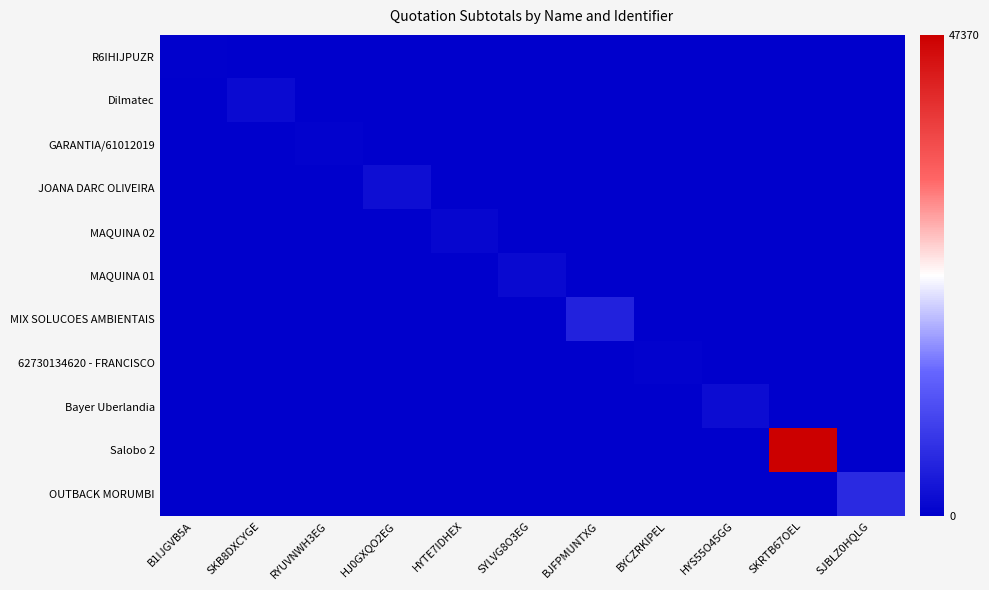

Which series has the widest spread of values?

Salobo 2